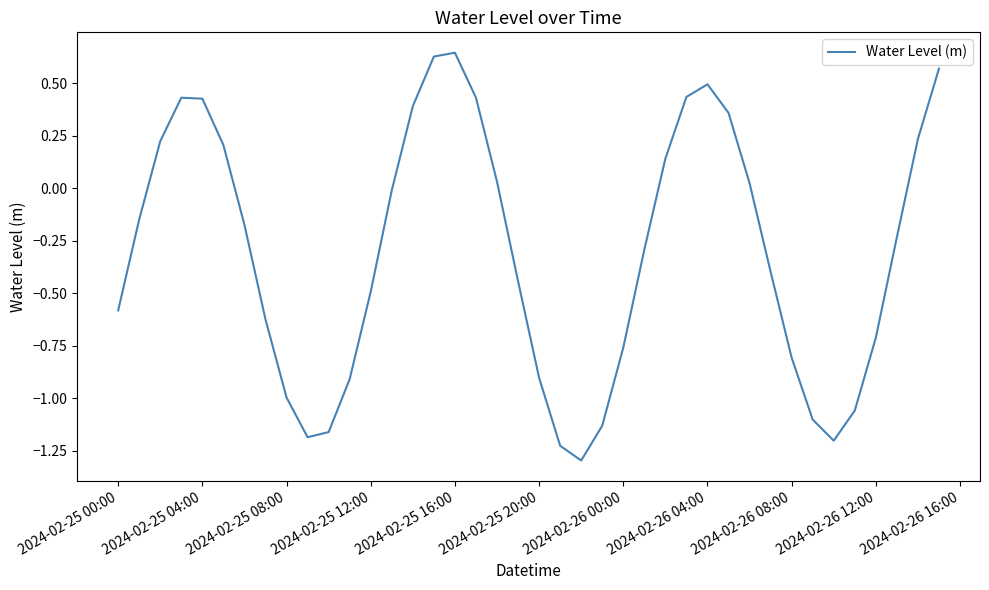

What is the difference between the maximum and minimum values?

1.9